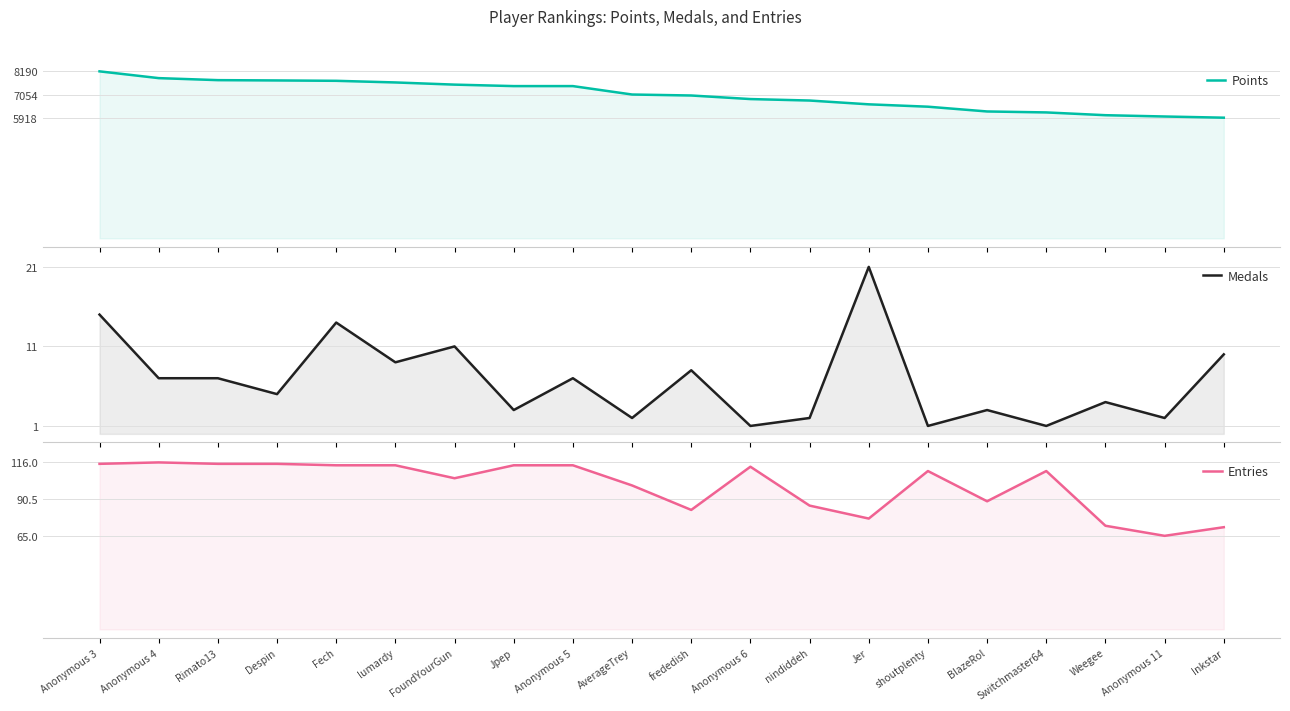

Where is Points nearest to the value 7054?

AverageTrey